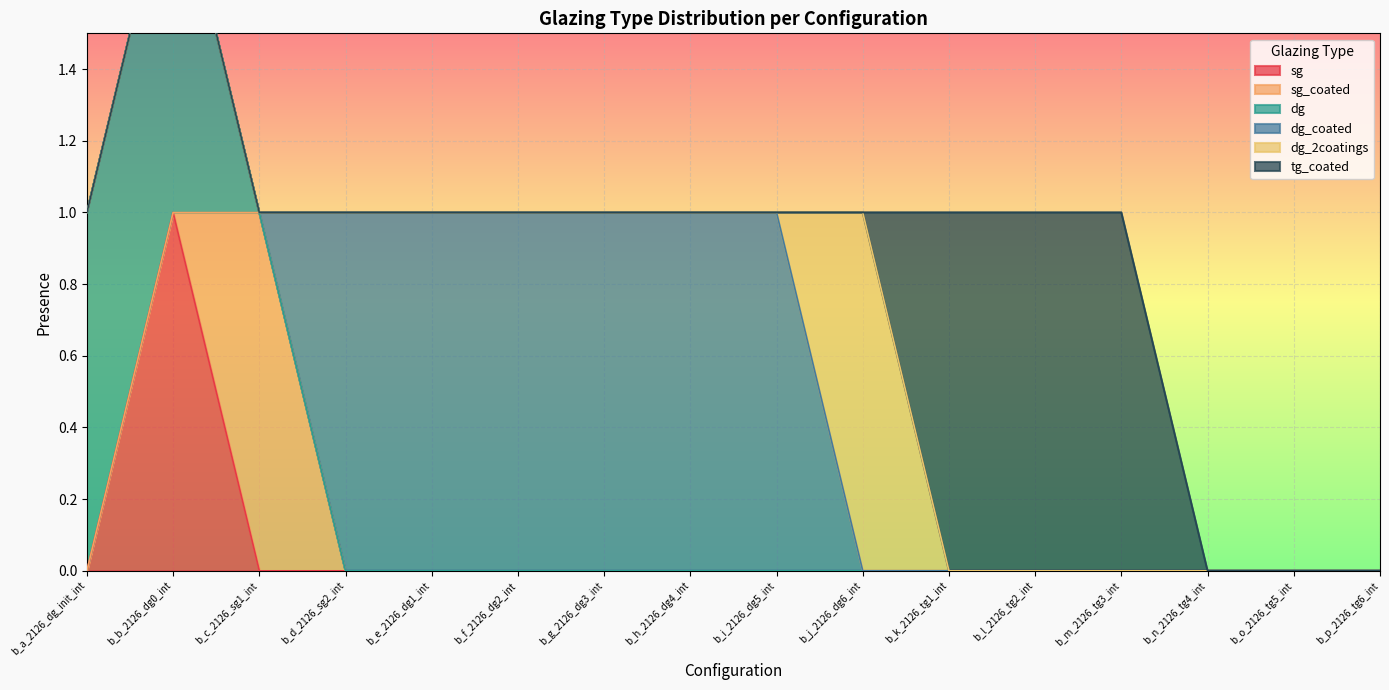

Reading left to right, extract all data points from this chart.

sg: 0	1	0	0	0	0	0	0	0	0	0	0	0	0	0	0
sg_coated: 0	0	1	0	0	0	0	0	0	0	0	0	0	0	0	0
dg: 1	1	0	0	0	0	0	0	0	0	0	0	0	0	0	0
dg_coated: 0	0	0	1	1	1	1	1	1	0	0	0	0	0	0	0
dg_2coatings: 0	0	0	0	0	0	0	0	0	1	0	0	0	0	0	0
tg_coated: 0	0	0	0	0	0	0	0	0	0	1	1	1	0	0	0